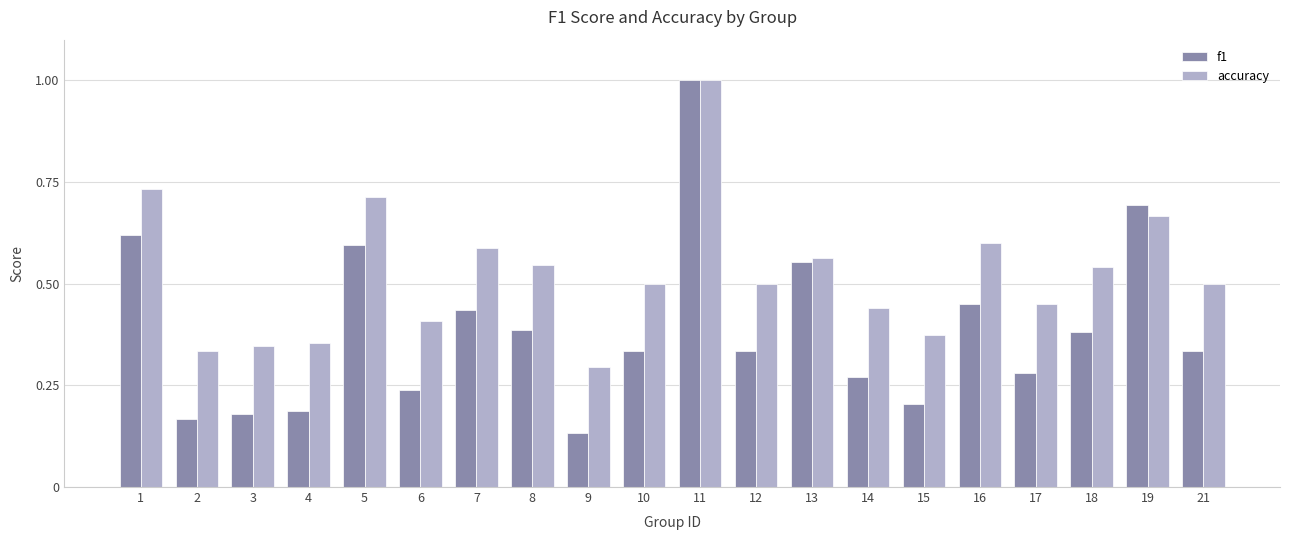

At which category is the sum across all series the highest?

11